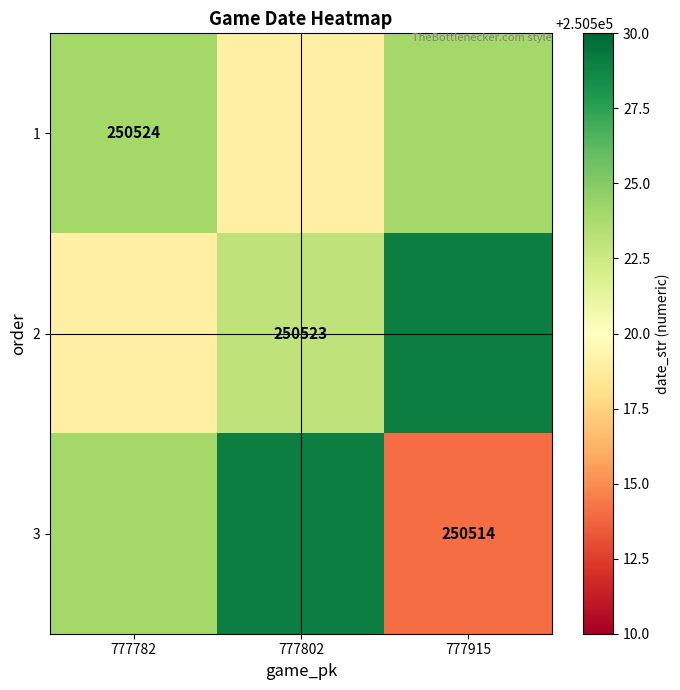

Is it true that 1 equals 354735 at 777782?

False